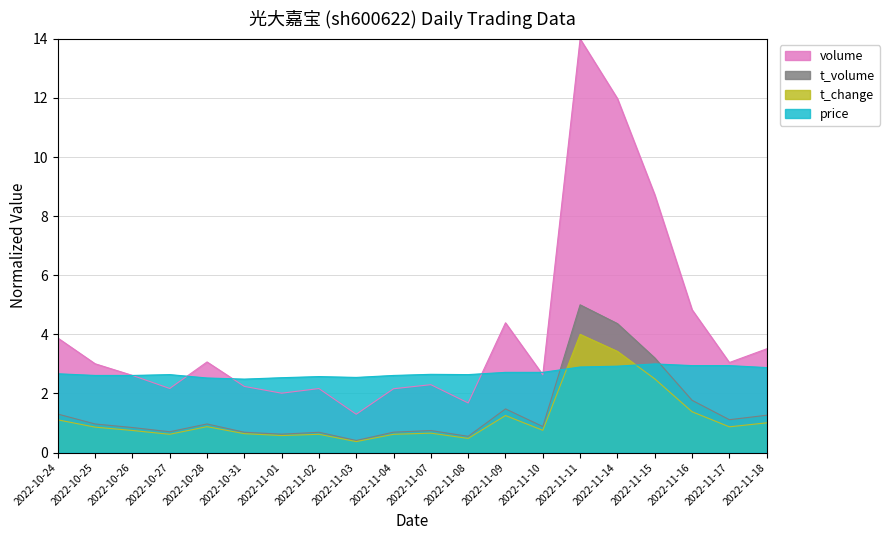

The value of t_volume at 2022-11-18 is 0.3. True or false?

False